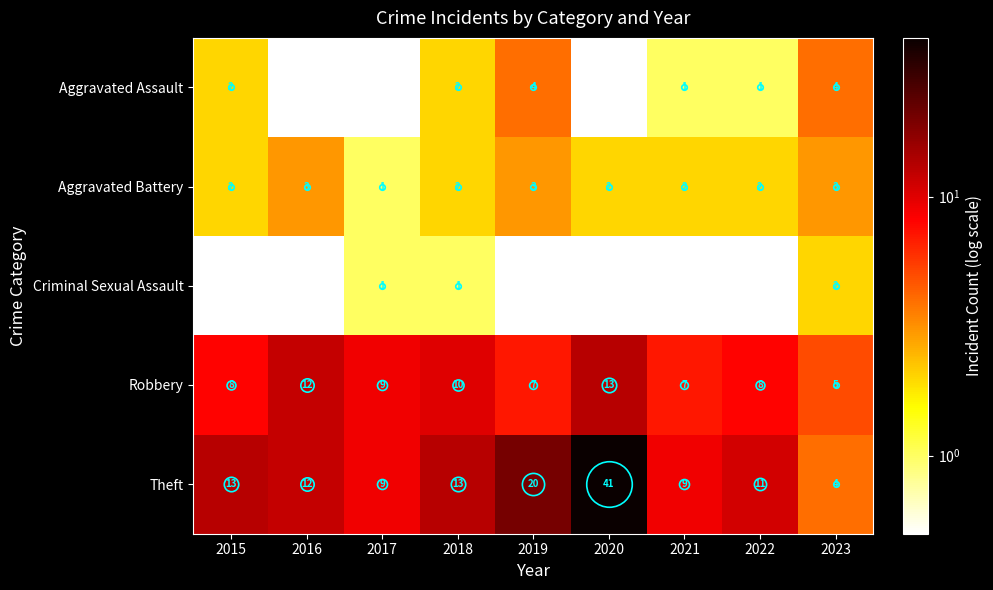

What is the minimum value for Robbery?

5.0